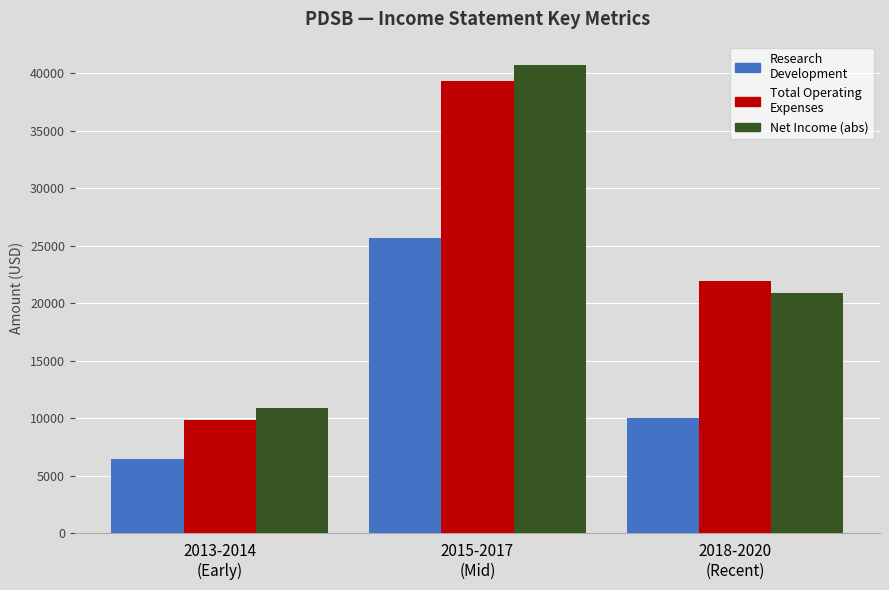

What is the minimum value shown in the chart?

6500